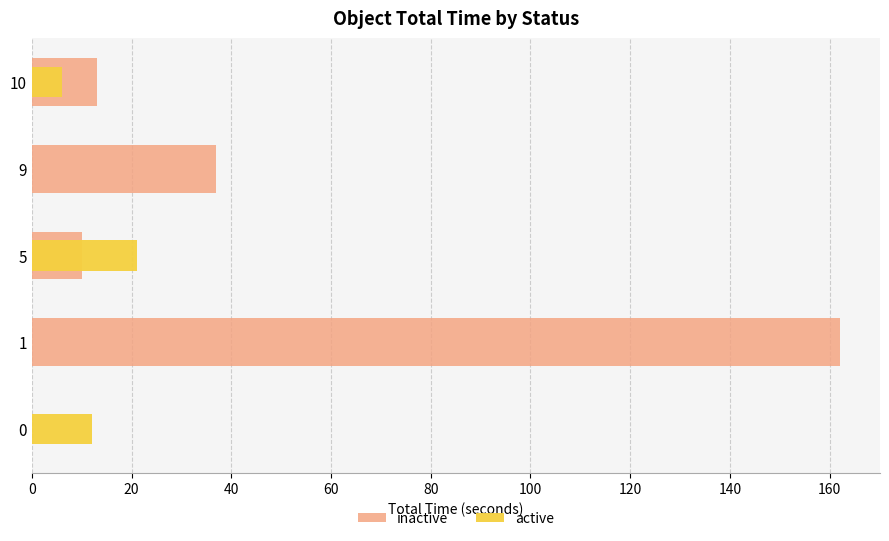

What is the difference between the highest and lowest values at 5?

11